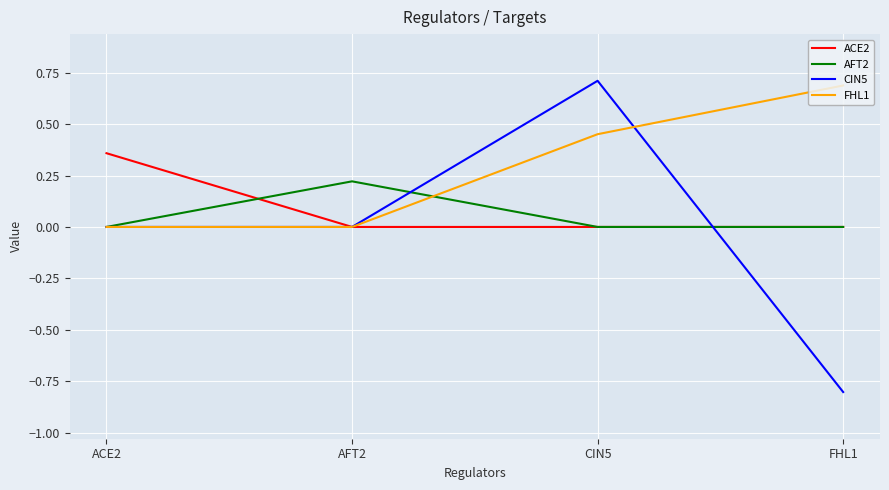

What is the minimum value shown in the chart?

-0.8